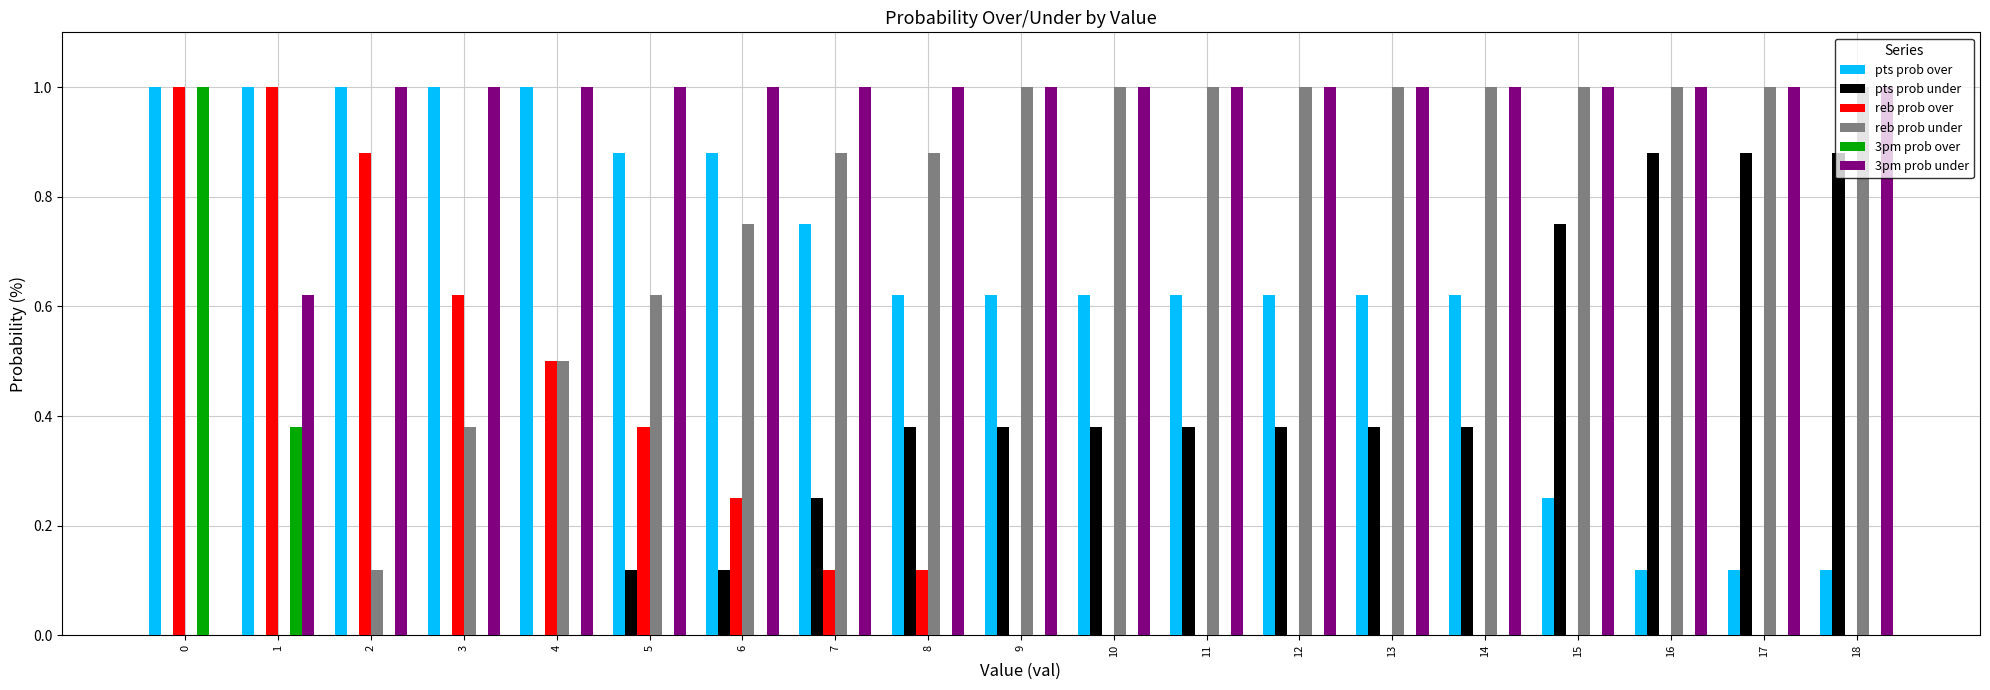

What is the sum of the reb prob over values at 5 and 2?

1.3